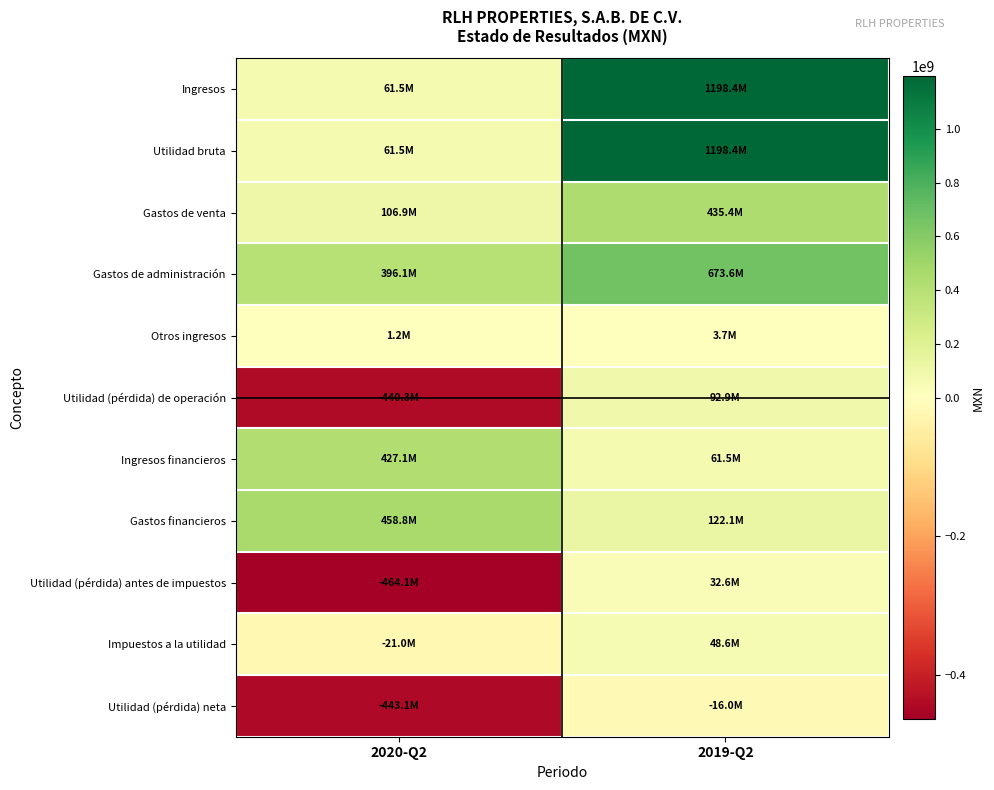

Which has a higher value, 2019-Q2 or 2020-Q2?

2019-Q2